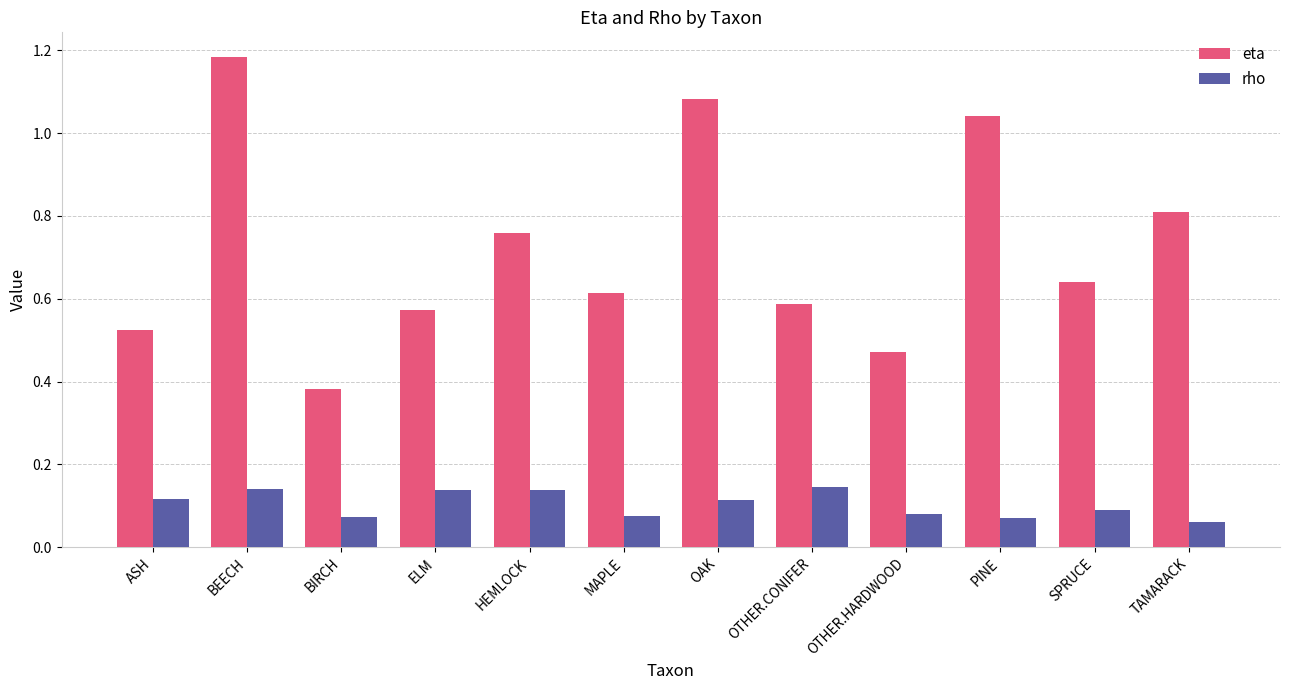

Which series has the widest spread of values?

eta